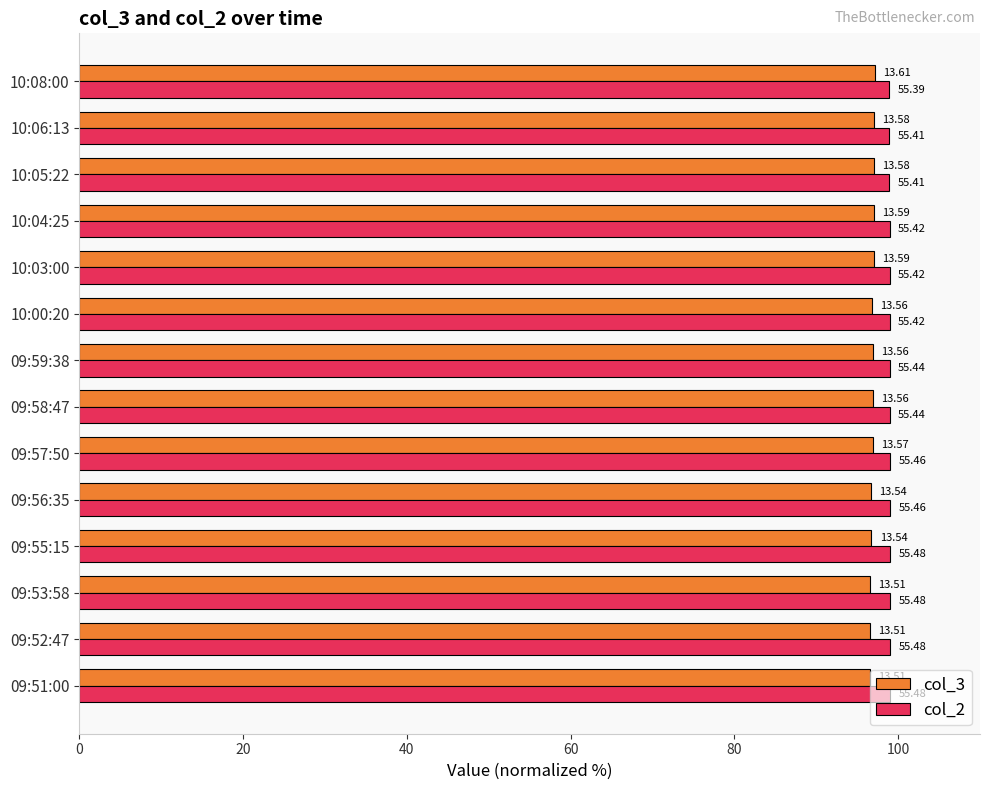

What is the value of the col_3 bar at the 5th from the left?

96.7